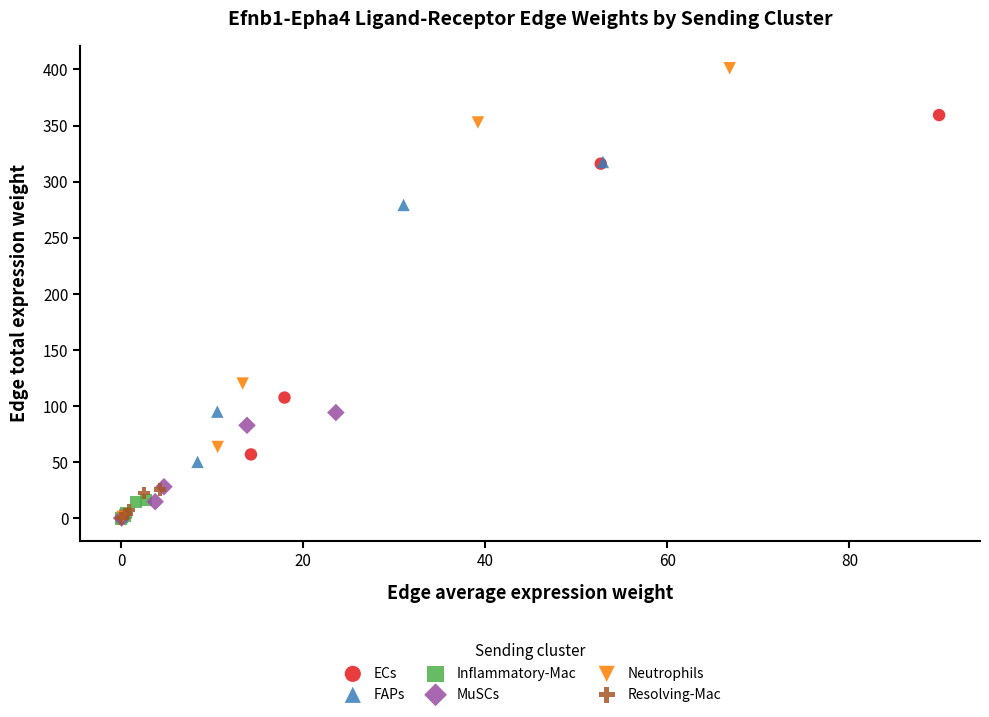

Which series reaches the maximum Y coordinate?

Neutrophils